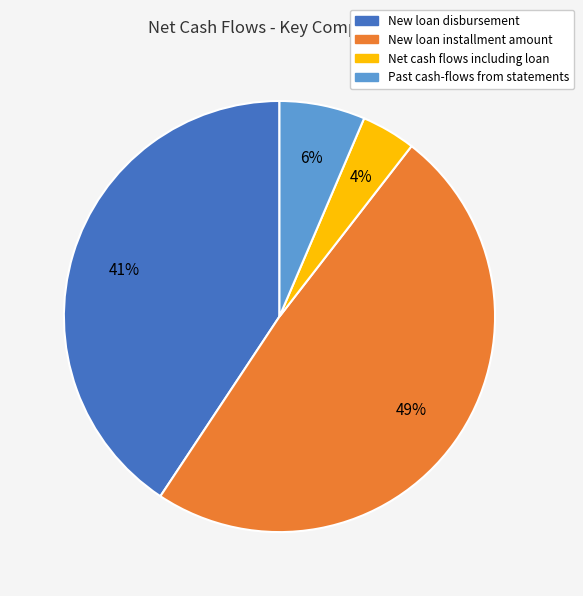

To the nearest percent, what percentage of the pie is Past cash-flows from statements?

6%